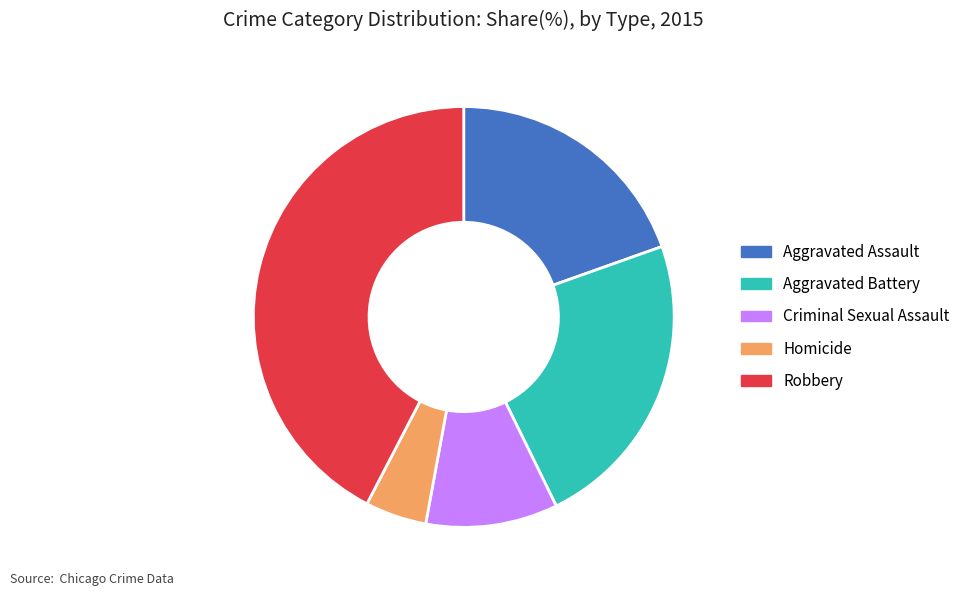

True or false: Homicide accounts for 5% of the total.

True